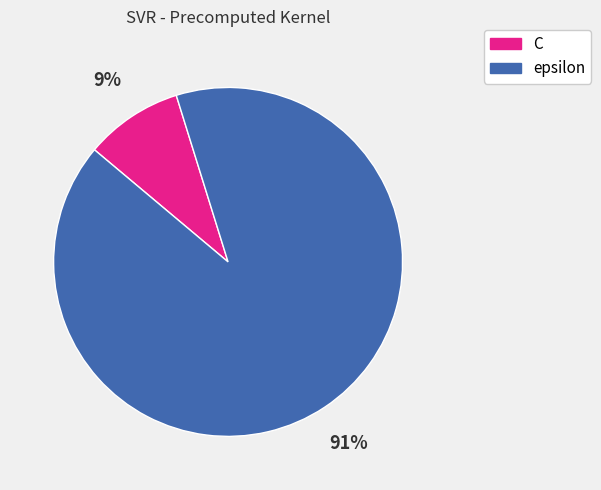

Between C and epsilon, which is larger?

epsilon